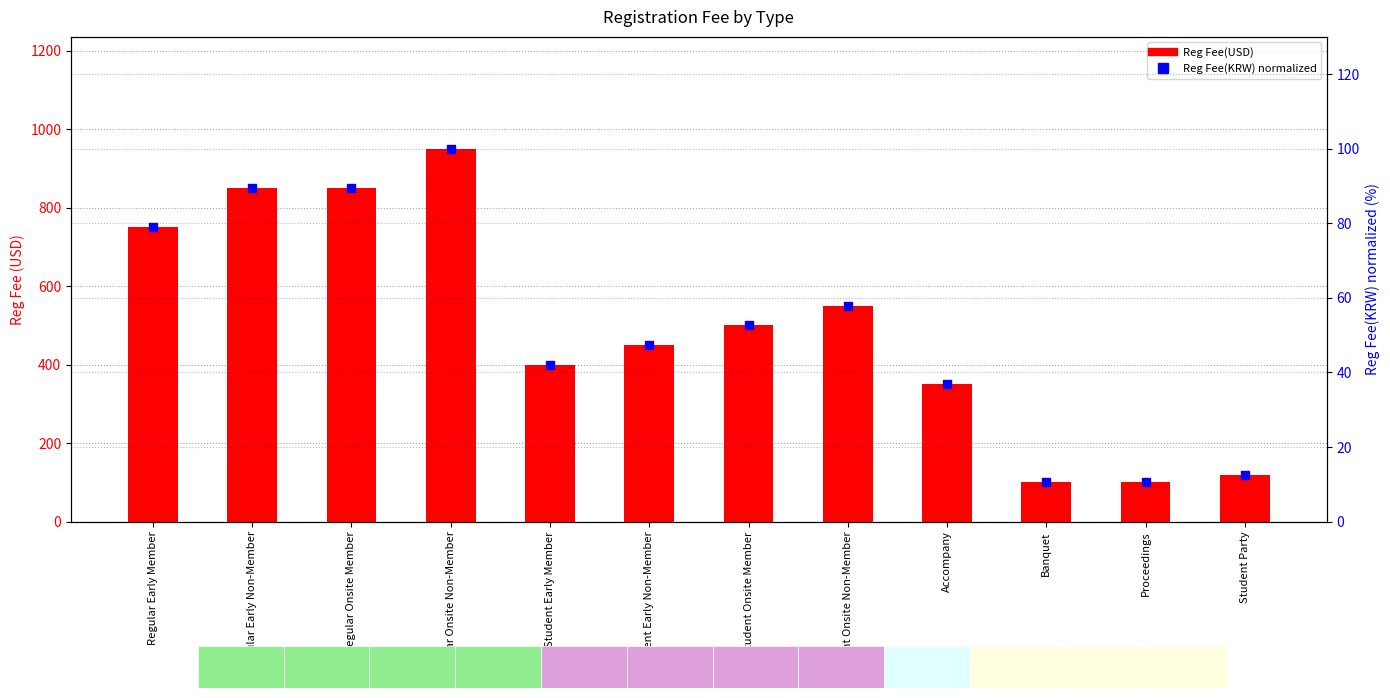

What are all the series names shown in the legend?

Reg Fee(USD), Reg Fee(KRW)